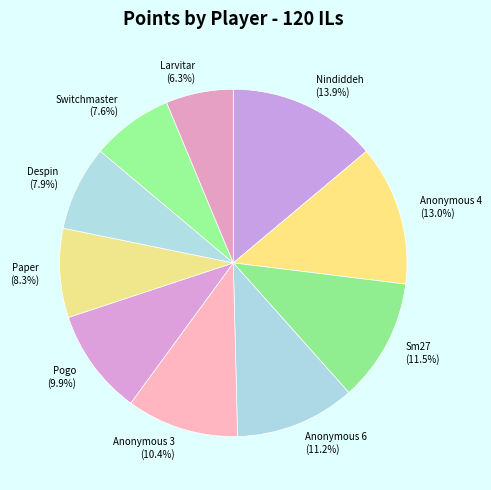

Does Larvitar represent more than half of the total?

No